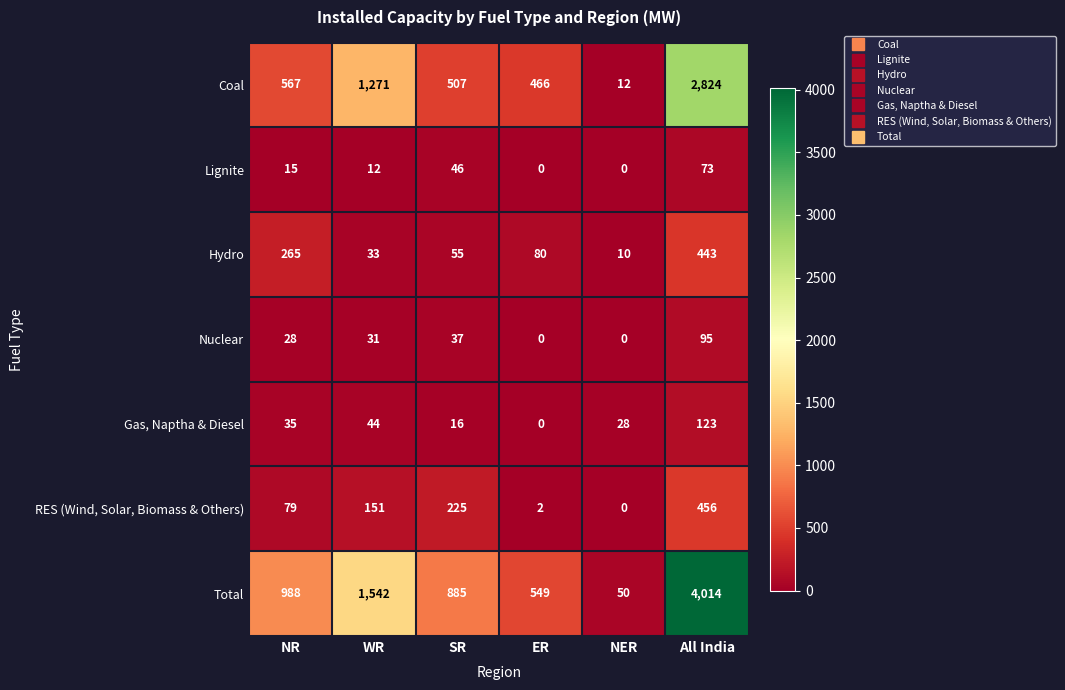

Between ER and All India, which series saw the biggest shift?

Total